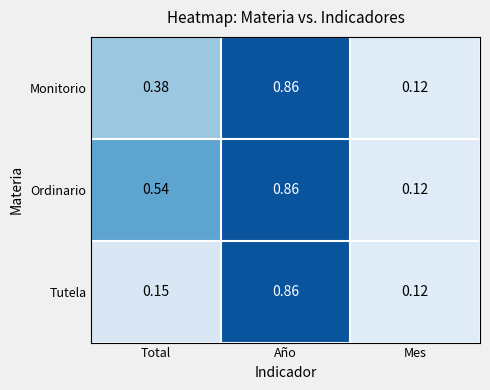

Which category has the lowest value in the Ordinario series?

Mes